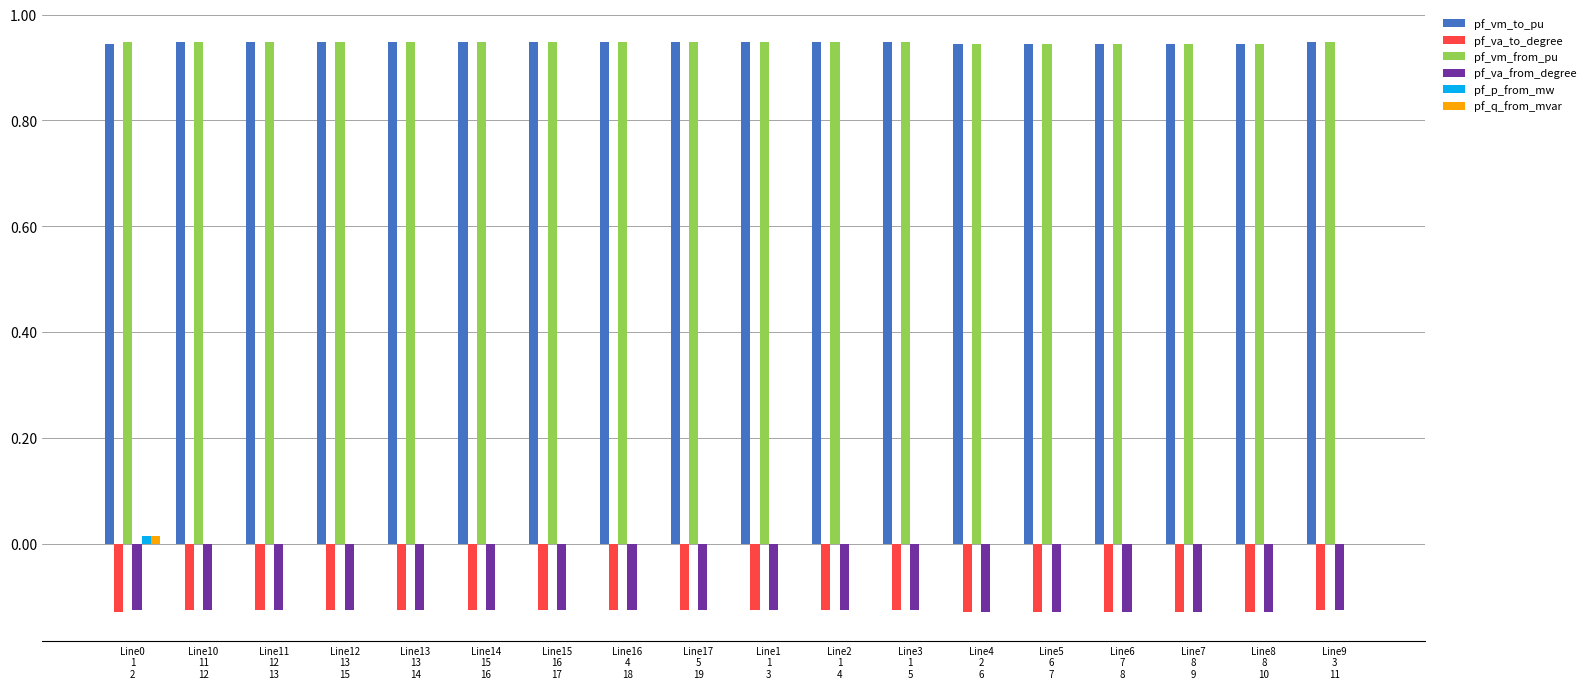

Are the bars grouped side by side (vs. stacked)?

Yes